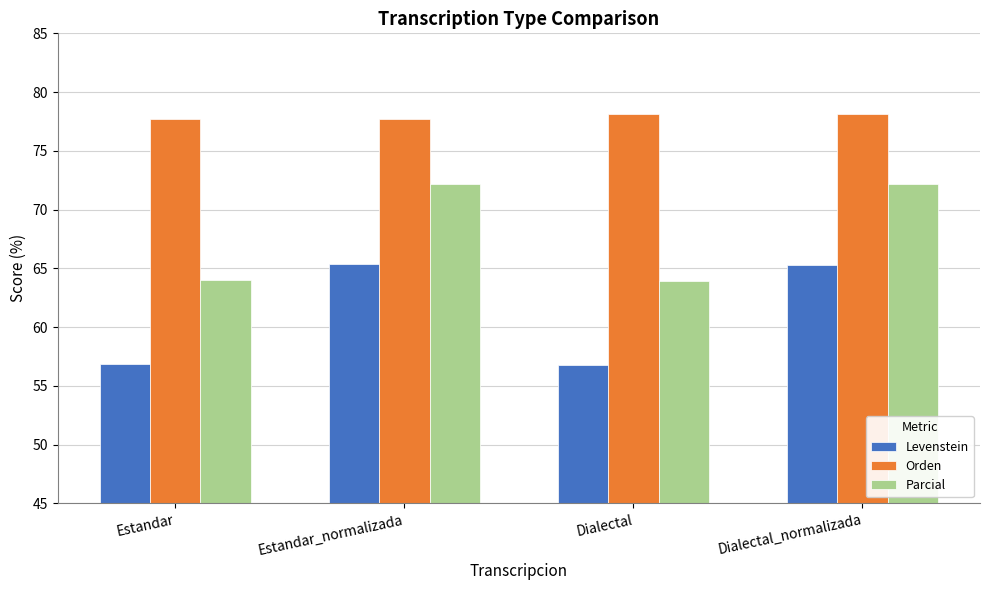

What is the total value across all series at Dialectal?

198.8